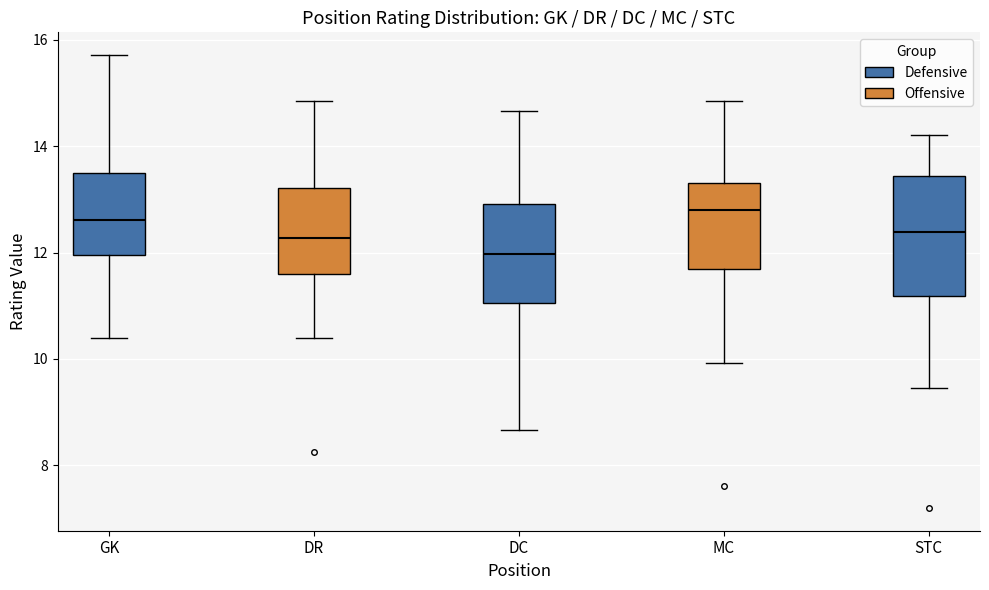

Where is the upper edge of the box for MC on the y-axis? The values are not printed on the chart, so give them approximately, as read against the axis.

13.4